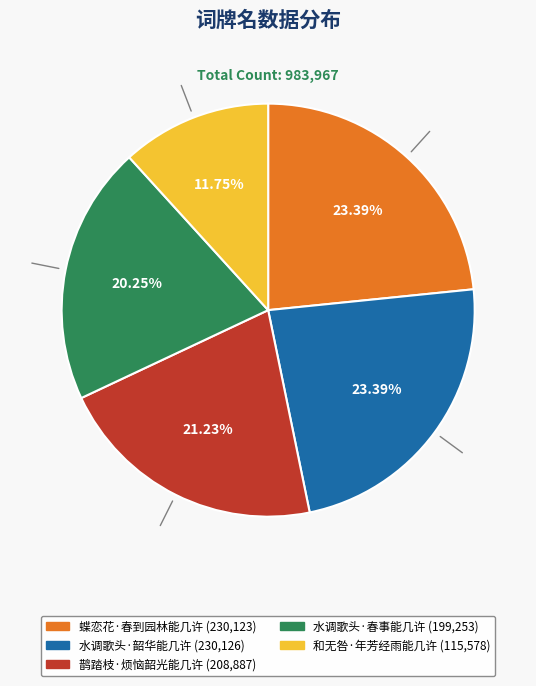

Combined, what portion of the pie is 蝶恋花·春到园林能几许 and 鹊踏枝·烦恼韶光能几许?

44.6%